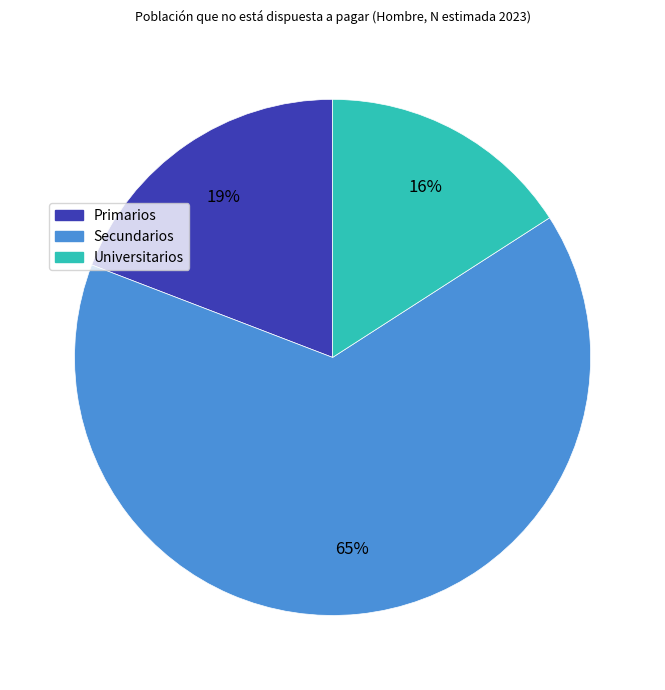

Rank the categories by value from highest to lowest.

Secundarios, Primarios, Universitarios